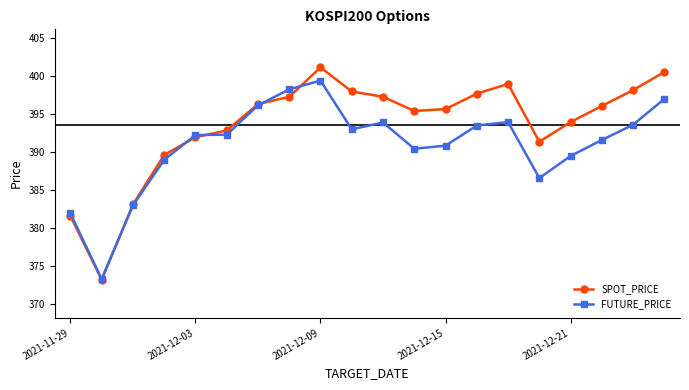

What are all the series names shown in the legend?

SPOT_PRICE, FUTURE_PRICE